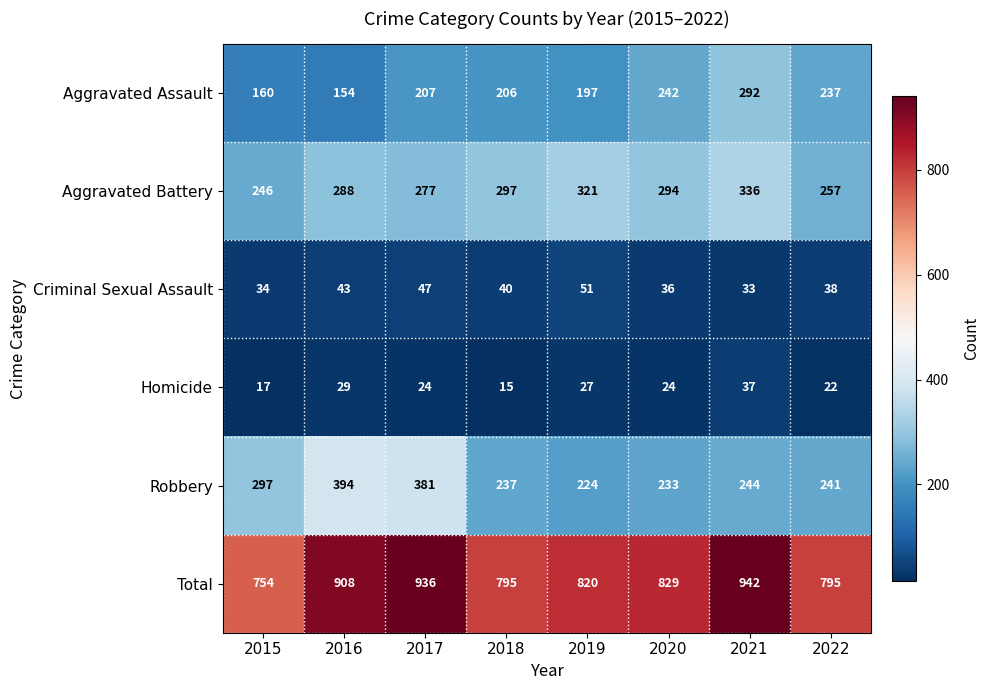

Which series changed the most between 2020 and 2021?

Total